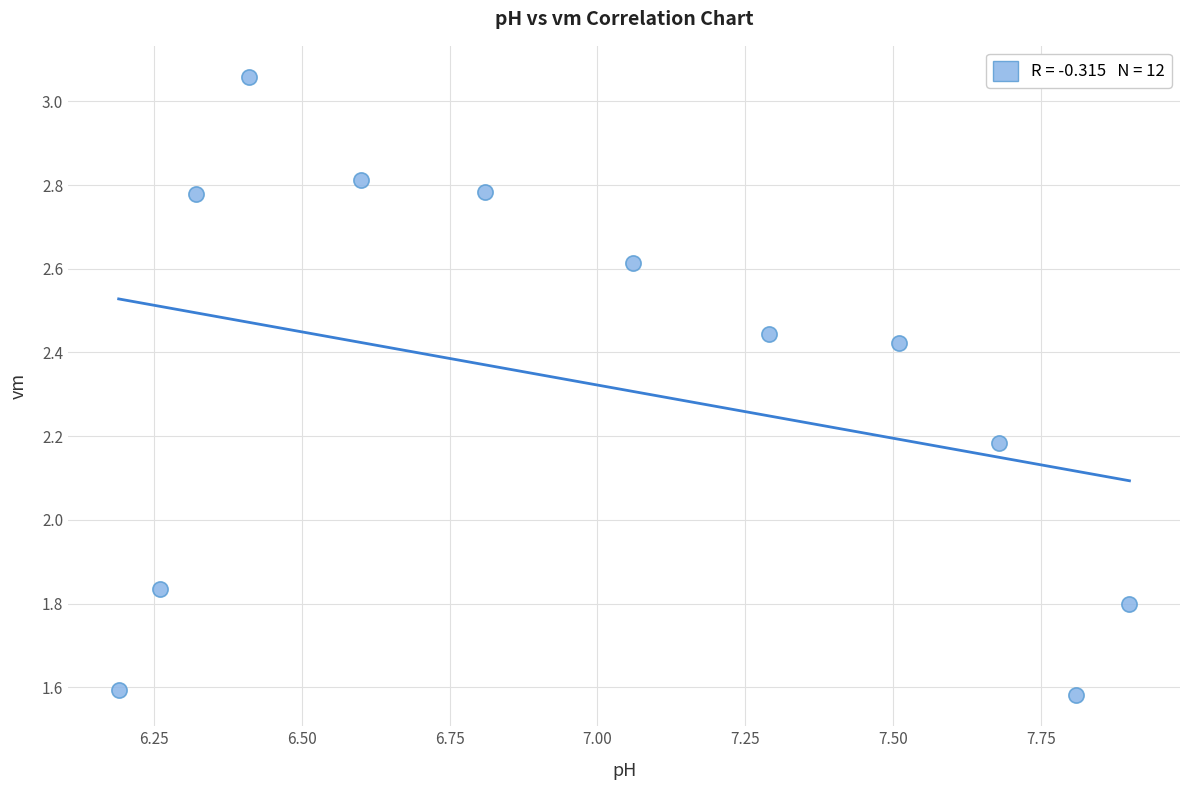

What is the range of X values (max minus min)?

1.7